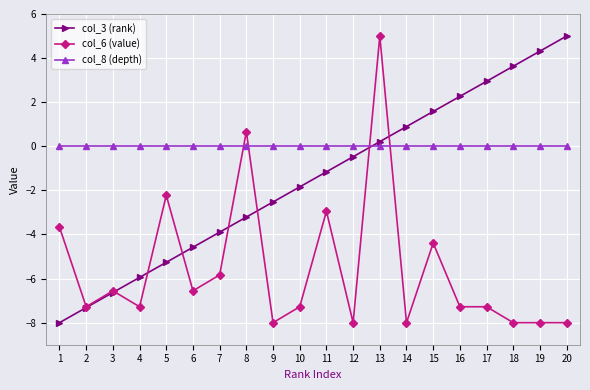

What is the smallest value displayed?

-8.0